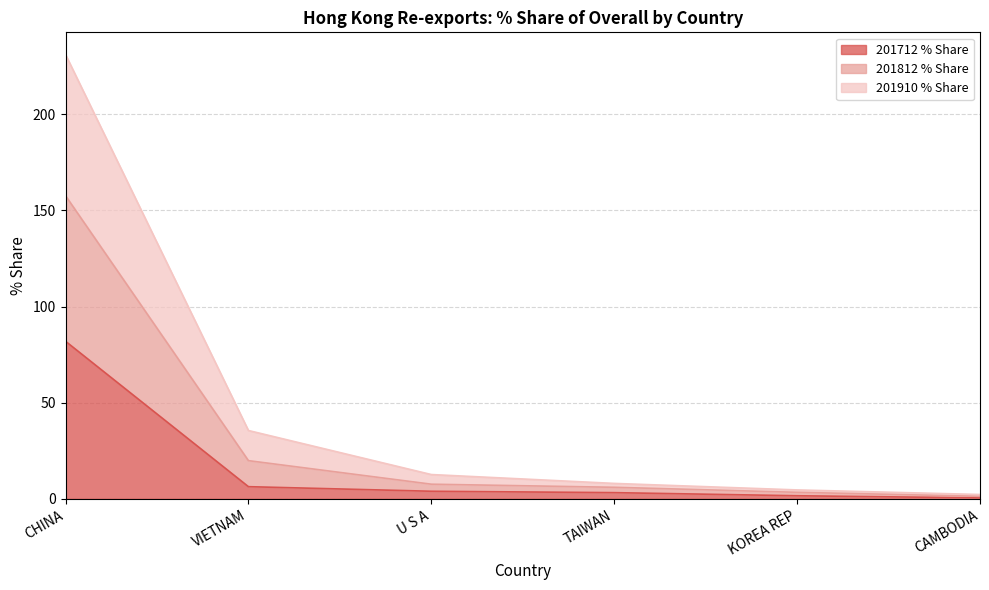

True or false: 201910 % Share and 201812 % Share intersect in this chart.

False